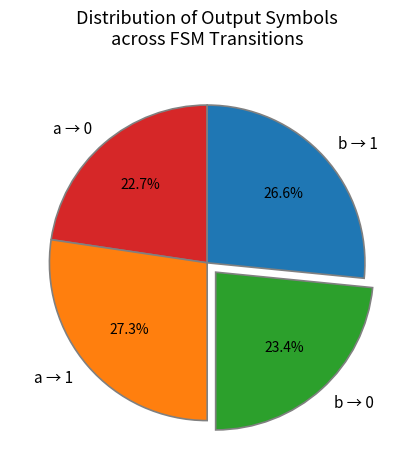

Which has a higher value, b → 0 or b → 1?

b → 1